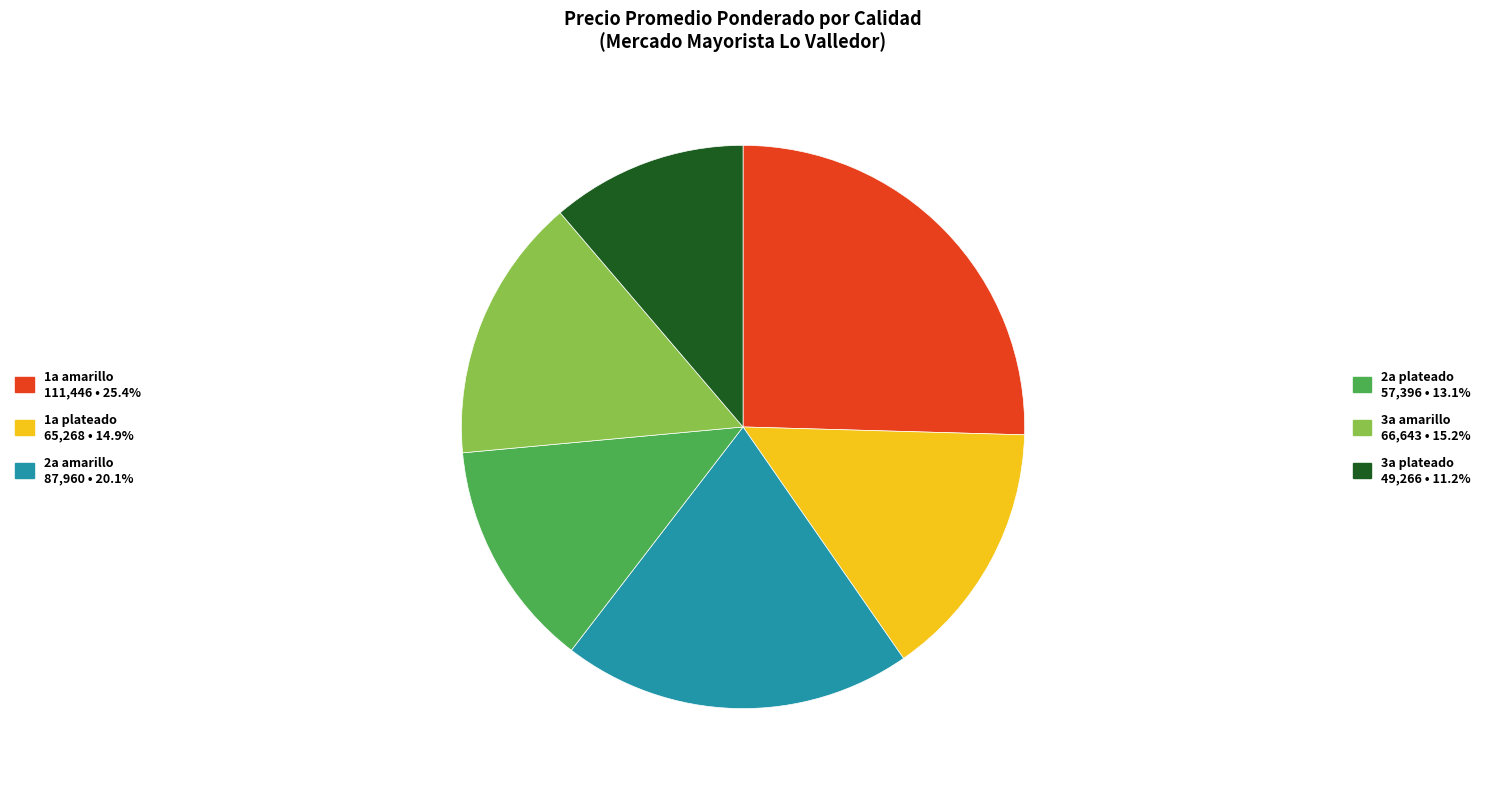

Is there any slice that represents more than half of the pie?

No